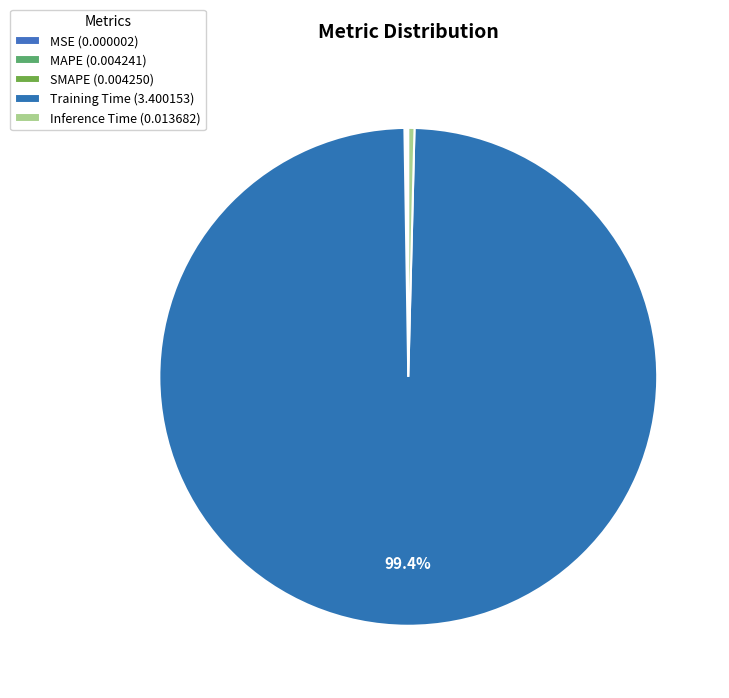

What percentage is the Training Time slice, to the nearest percent?

99%